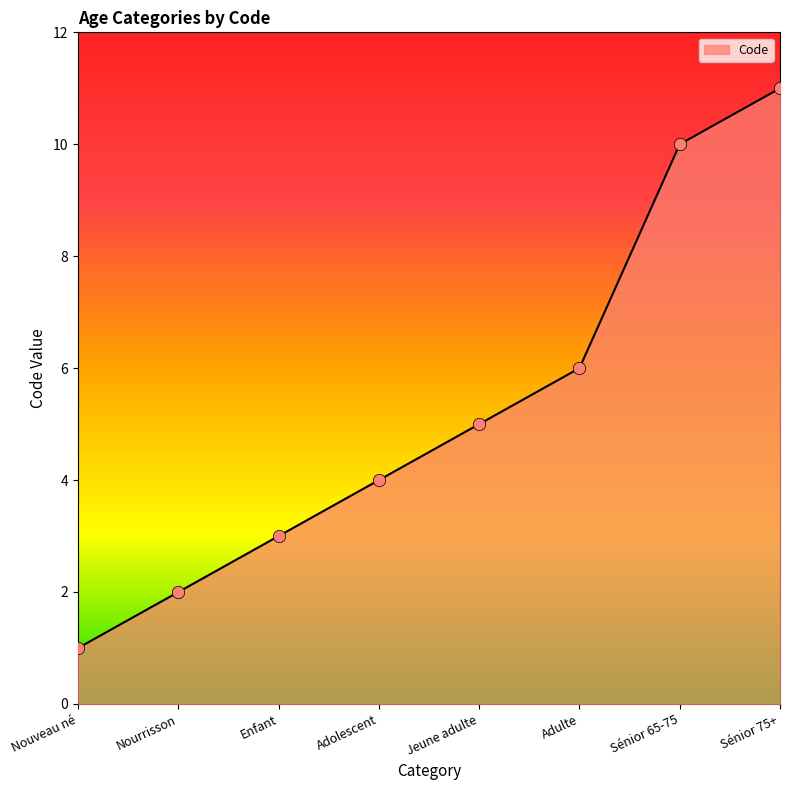

Which has a higher value, Enfant or Nourrisson?

Enfant